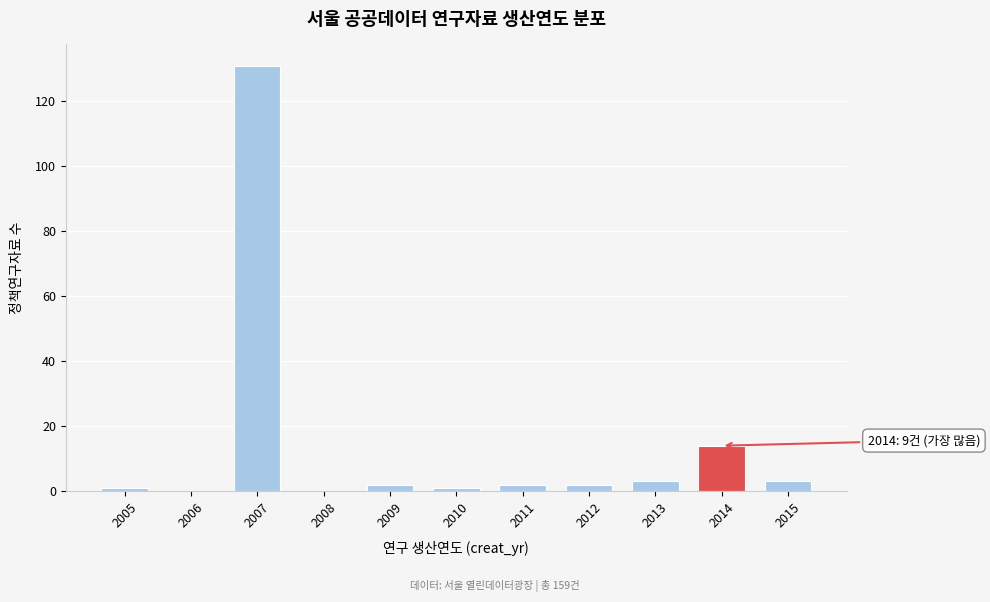

Reading right to left, transcribe all the data shown in this chart.

2015=3	2014=14	2013=3	2012=2	2011=2	2010=1	2009=2	2008=0	2007=131	2006=0	2005=1